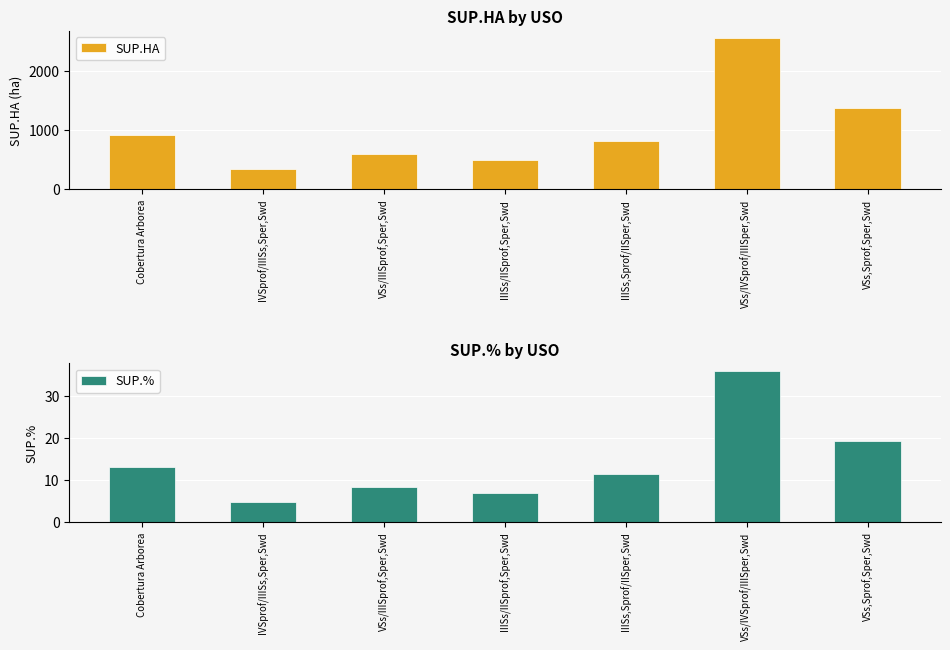

How many categories are shown in the chart?

7